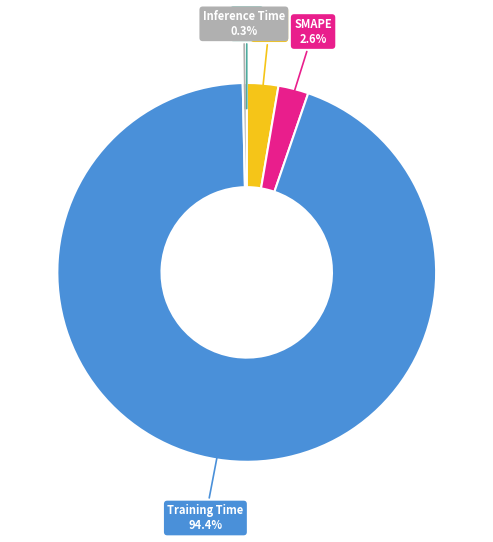

Is there any slice that represents more than half of the pie?

Yes